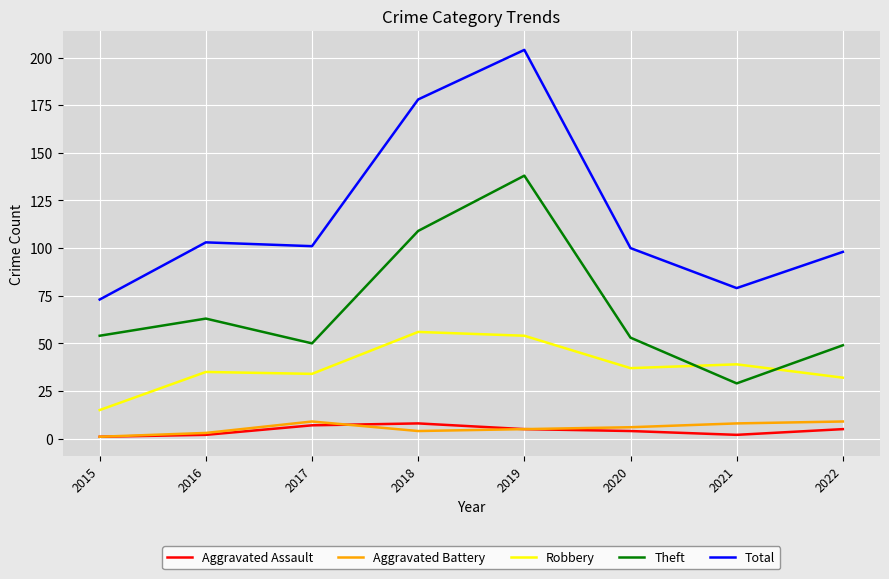

What is the difference between the highest and lowest values at 2017?

94